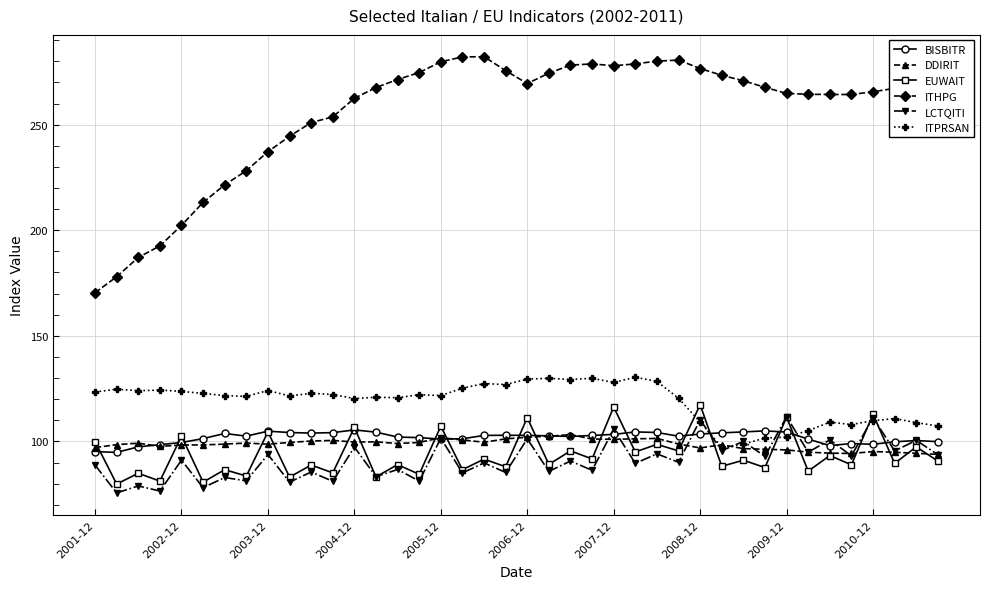

What is the value of the DDIRIT point at the 7th from the left?

98.7